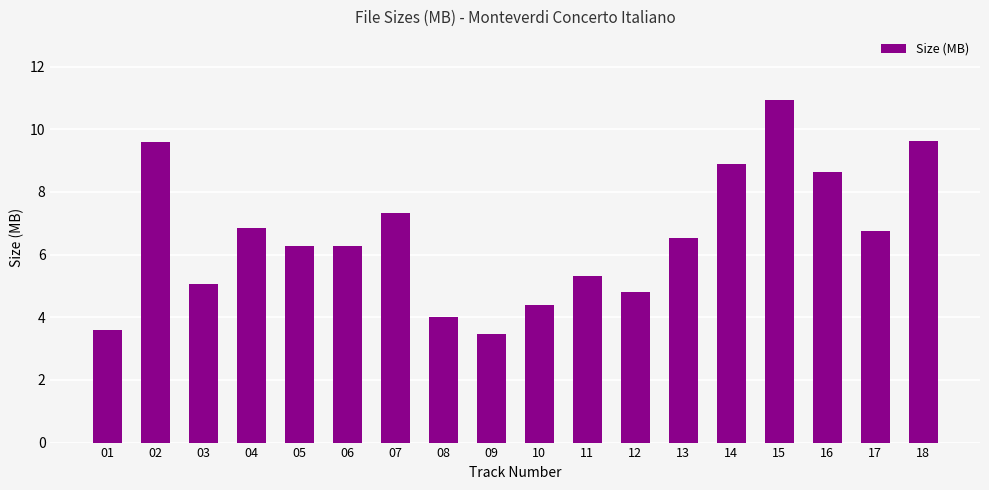

Does the chart contain any negative values?

No